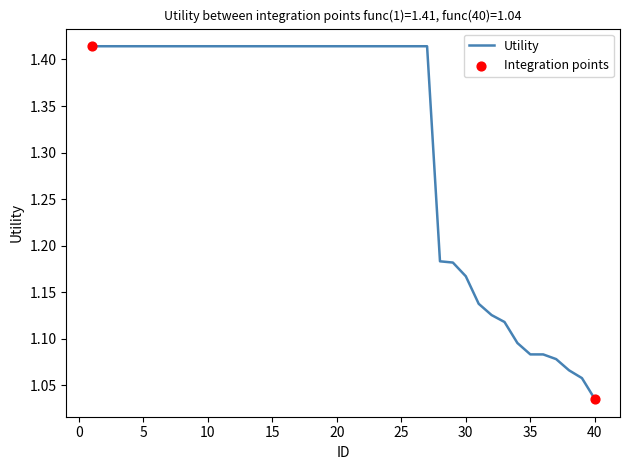

How many lines are shown in the chart?

1